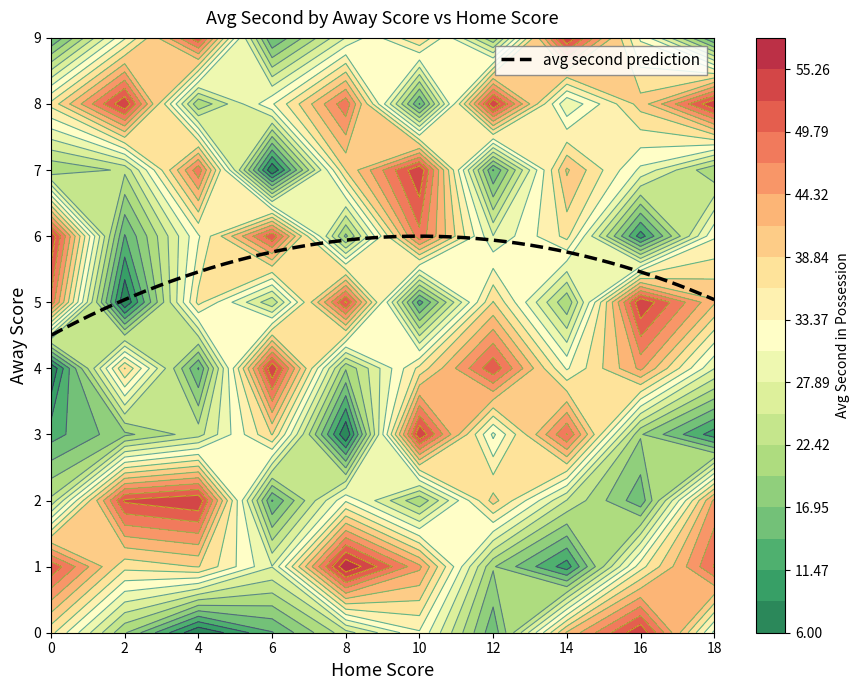

What is the average value of the 2 series?

32